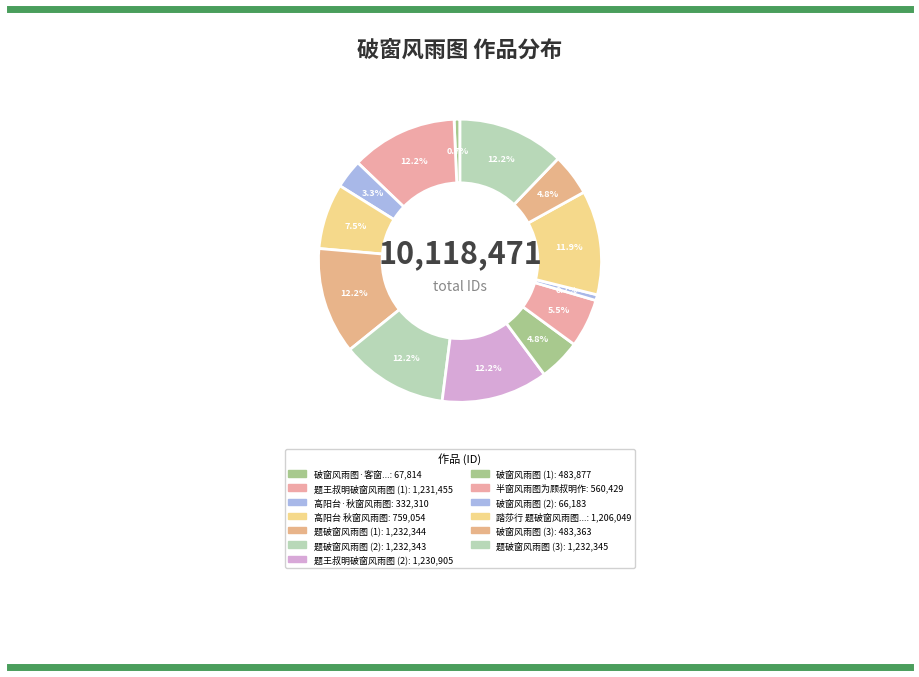

Is there any slice that represents more than half of the pie?

No